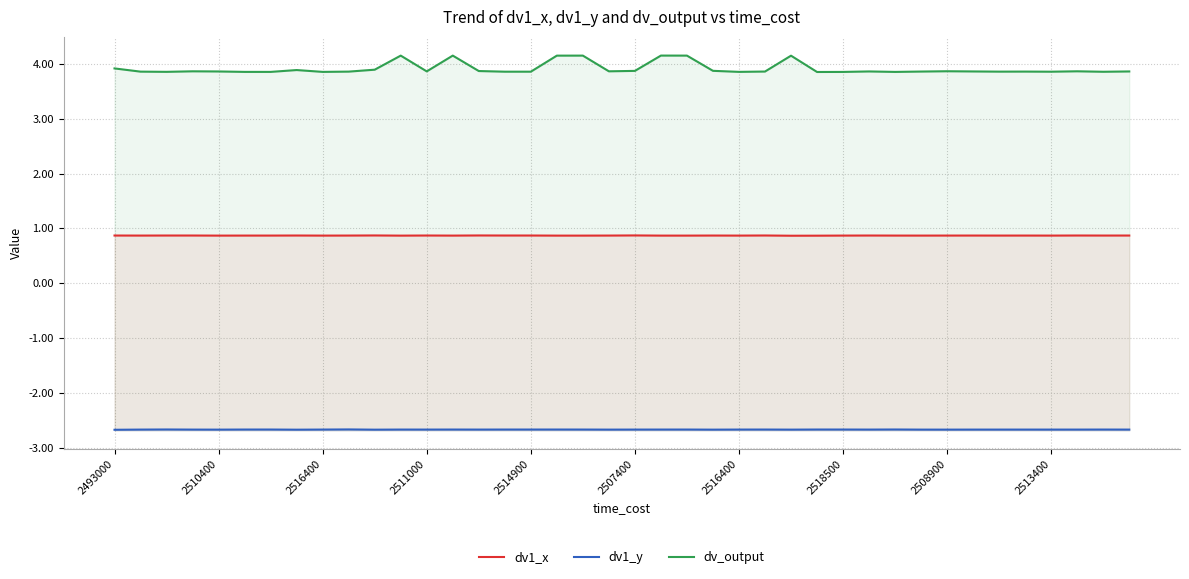

How many distinct data groups are displayed?

3